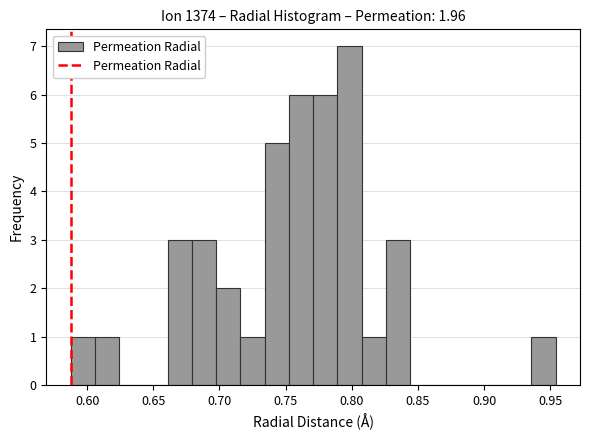

Read against the x-axis, roughly where is the centre of the tallest bar?

0.800